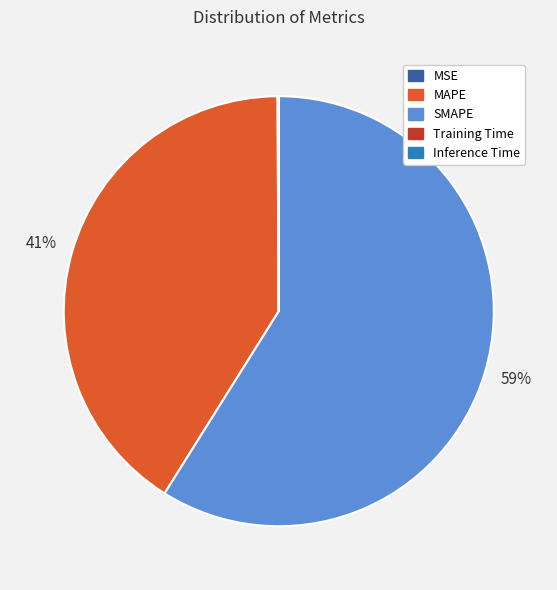

What is the largest slice in the pie chart?

SMAPE